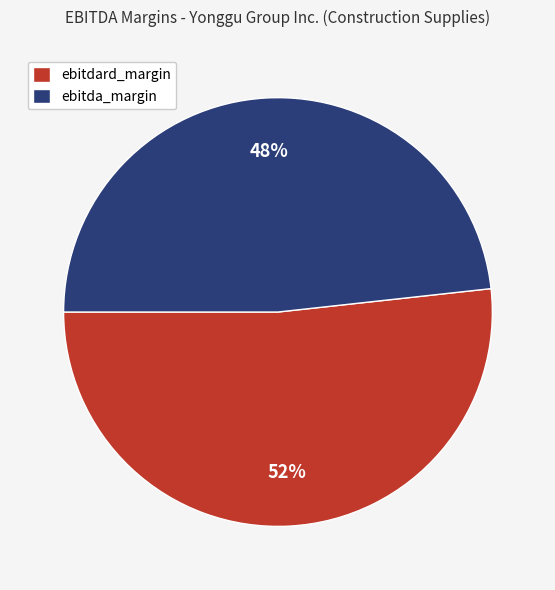

To the nearest percent, what is the combined percentage of ebitdard_margin and ebitda_margin?

100%